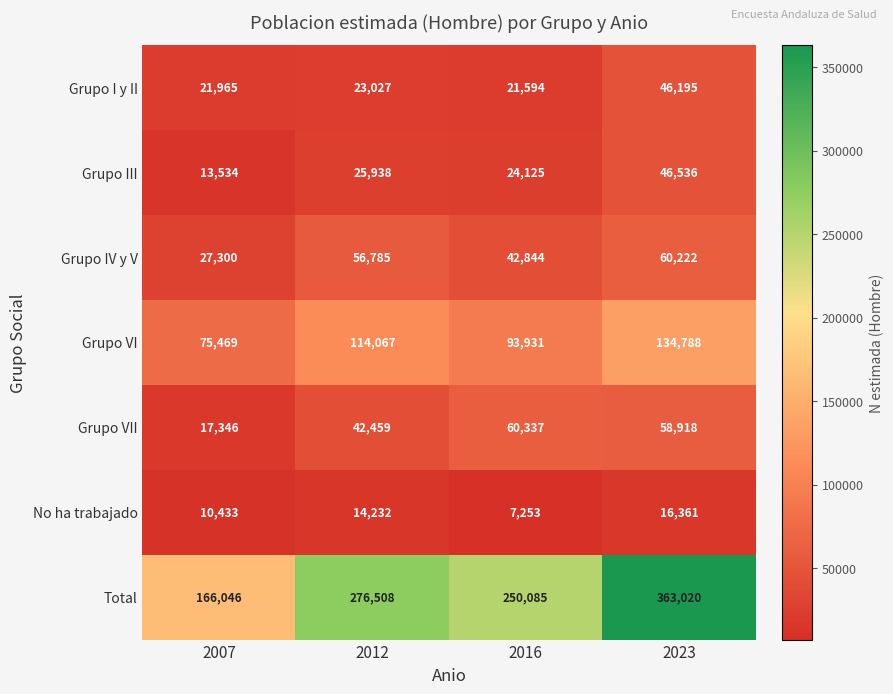

Is it true that Grupo VI equals 150736 at 2012?

False